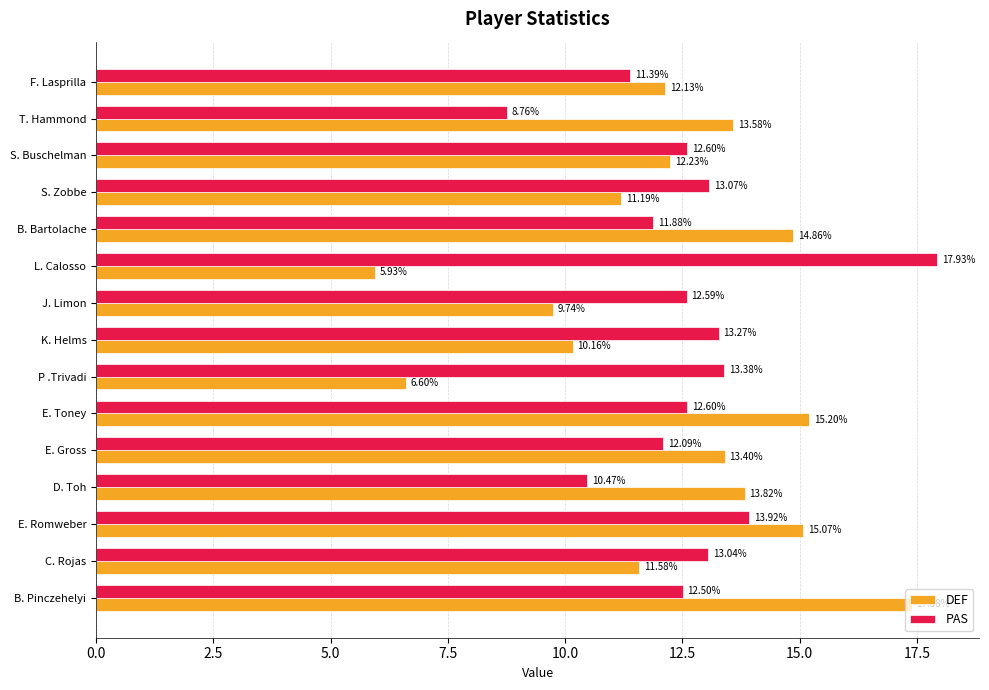

At which category does the chart reach its peak across all series?

L. Calosso